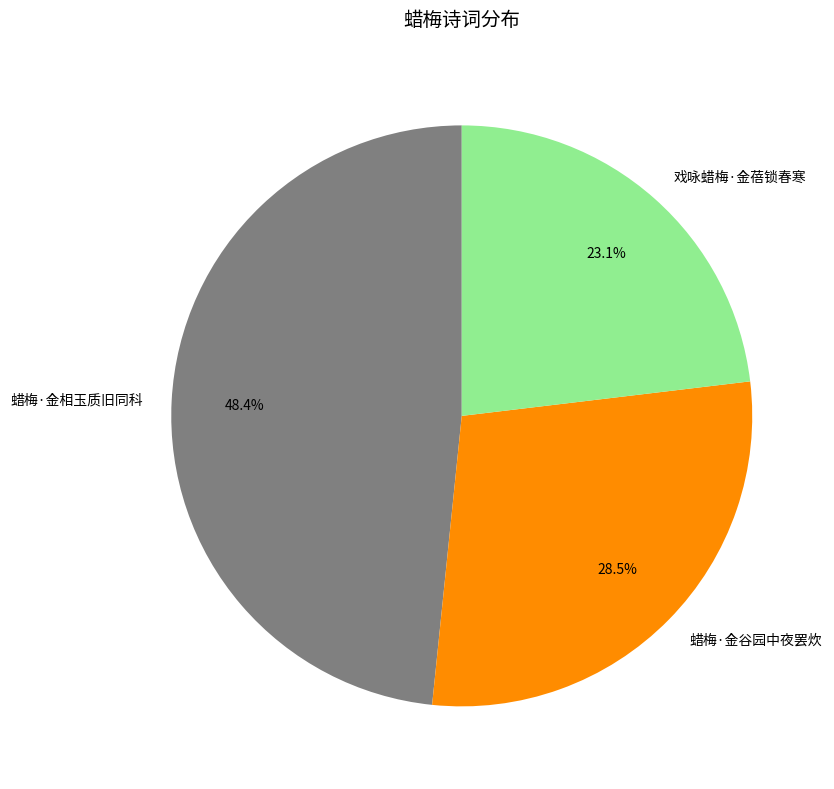

Combined, do 戏咏蜡梅·金蓓锁春寒 and 蜡梅·金相玉质旧同科 account for over 50%?

Yes